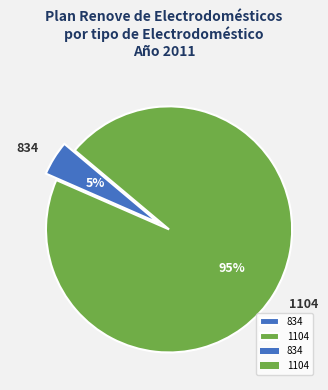

Which slice is the smallest?

834